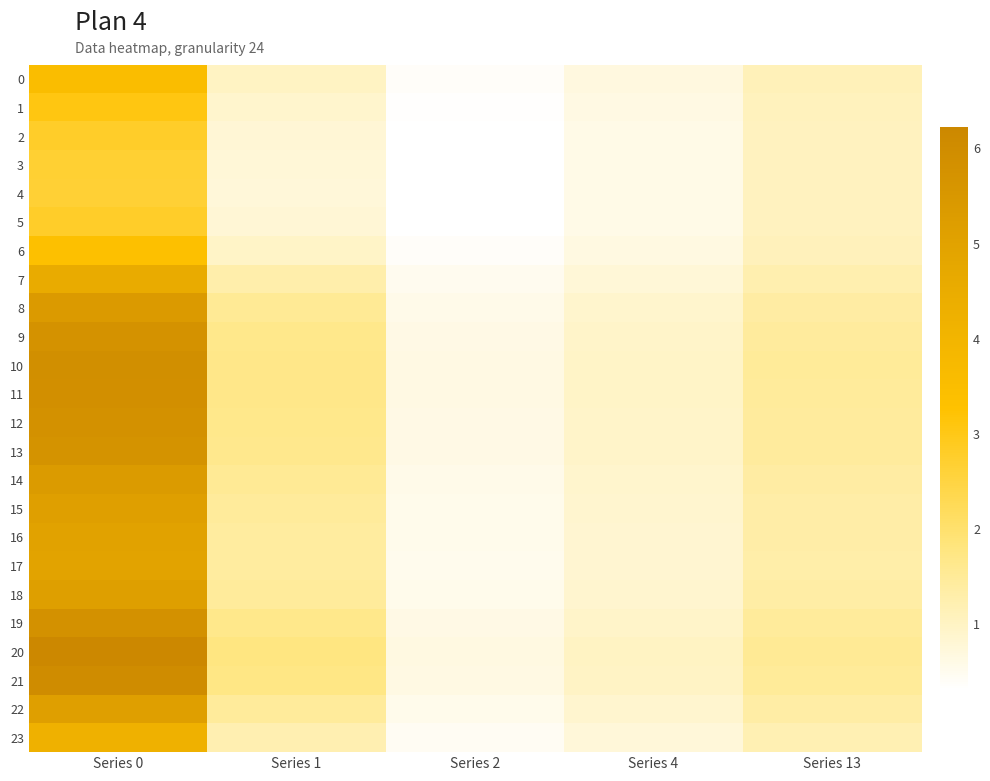

At which category does the chart reach its minimum across all series?

Series 2